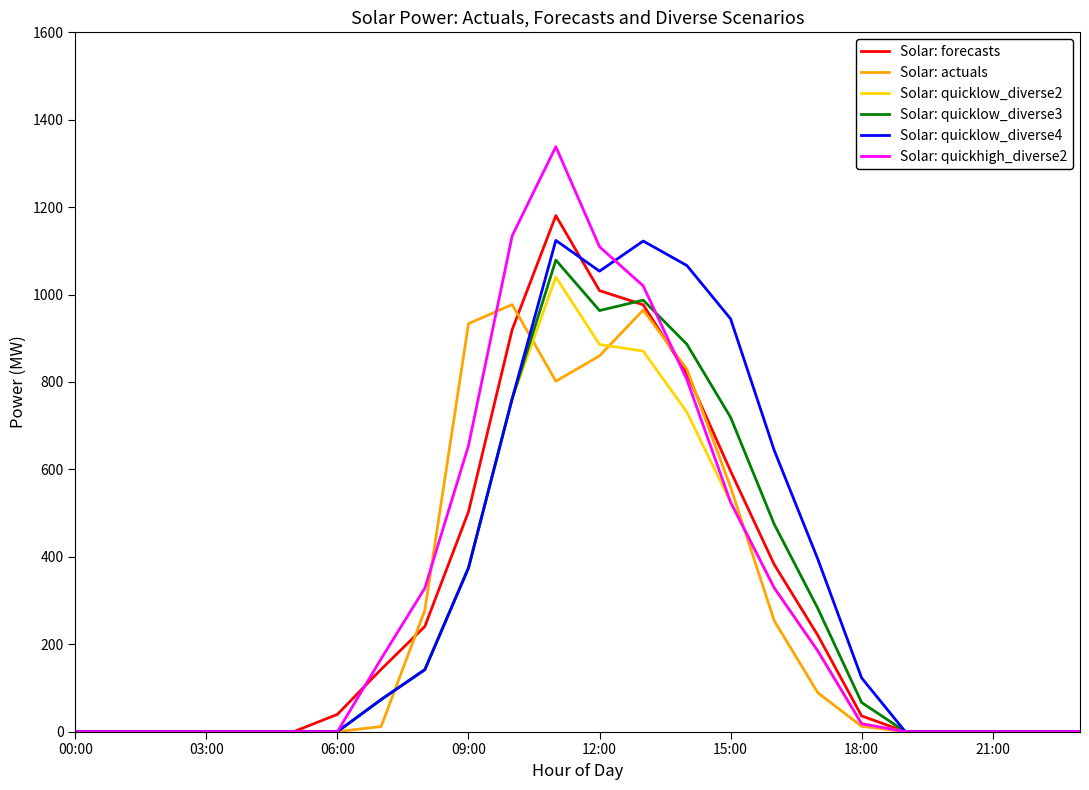

Which series has the largest range (max minus min)?

Solar: quickhigh_diverse2